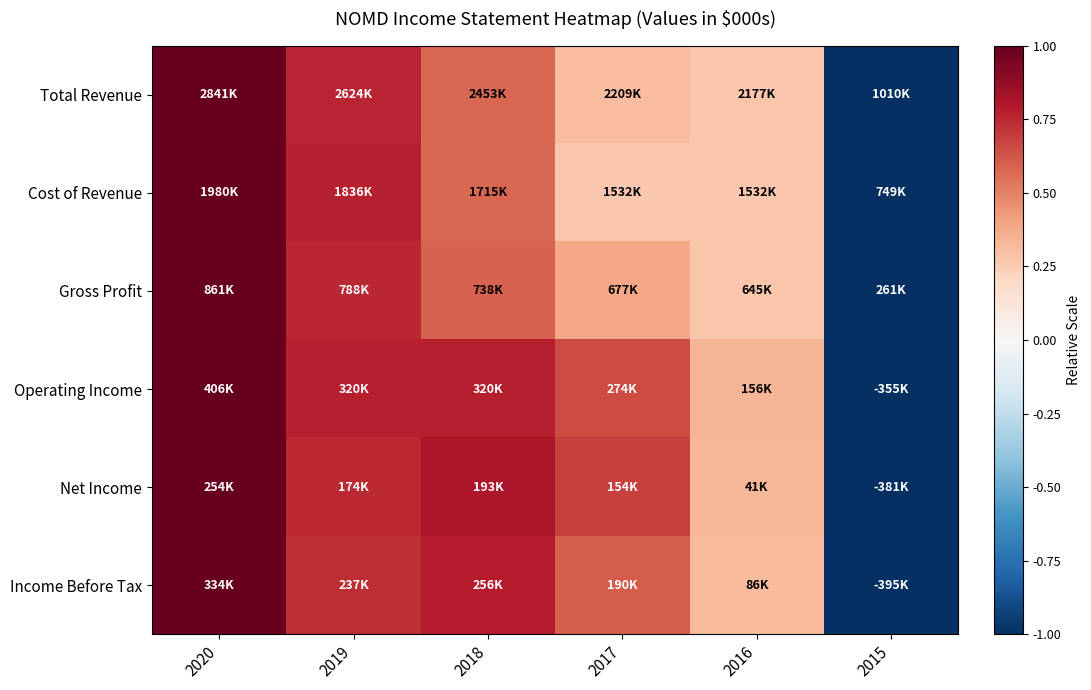

Reading left to right, what are all the values shown in this chart?

Total Revenue: 2020=1.0	2019=0.8	2018=0.6	2017=0.3	2016=0.3	2015=-1.0
Cost of Revenue: 2020=1.0	2019=0.8	2018=0.6	2017=0.3	2016=0.3	2015=-1.0
Gross Profit: 2020=1.0	2019=0.8	2018=0.6	2017=0.4	2016=0.3	2015=-1.0
Operating Income: 2020=1.0	2019=0.8	2018=0.8	2017=0.7	2016=0.3	2015=-1.0
Net Income: 2020=1.0	2019=0.7	2018=0.8	2017=0.7	2016=0.3	2015=-1.0
Income Before Tax: 2020=1.0	2019=0.7	2018=0.8	2017=0.6	2016=0.3	2015=-1.0